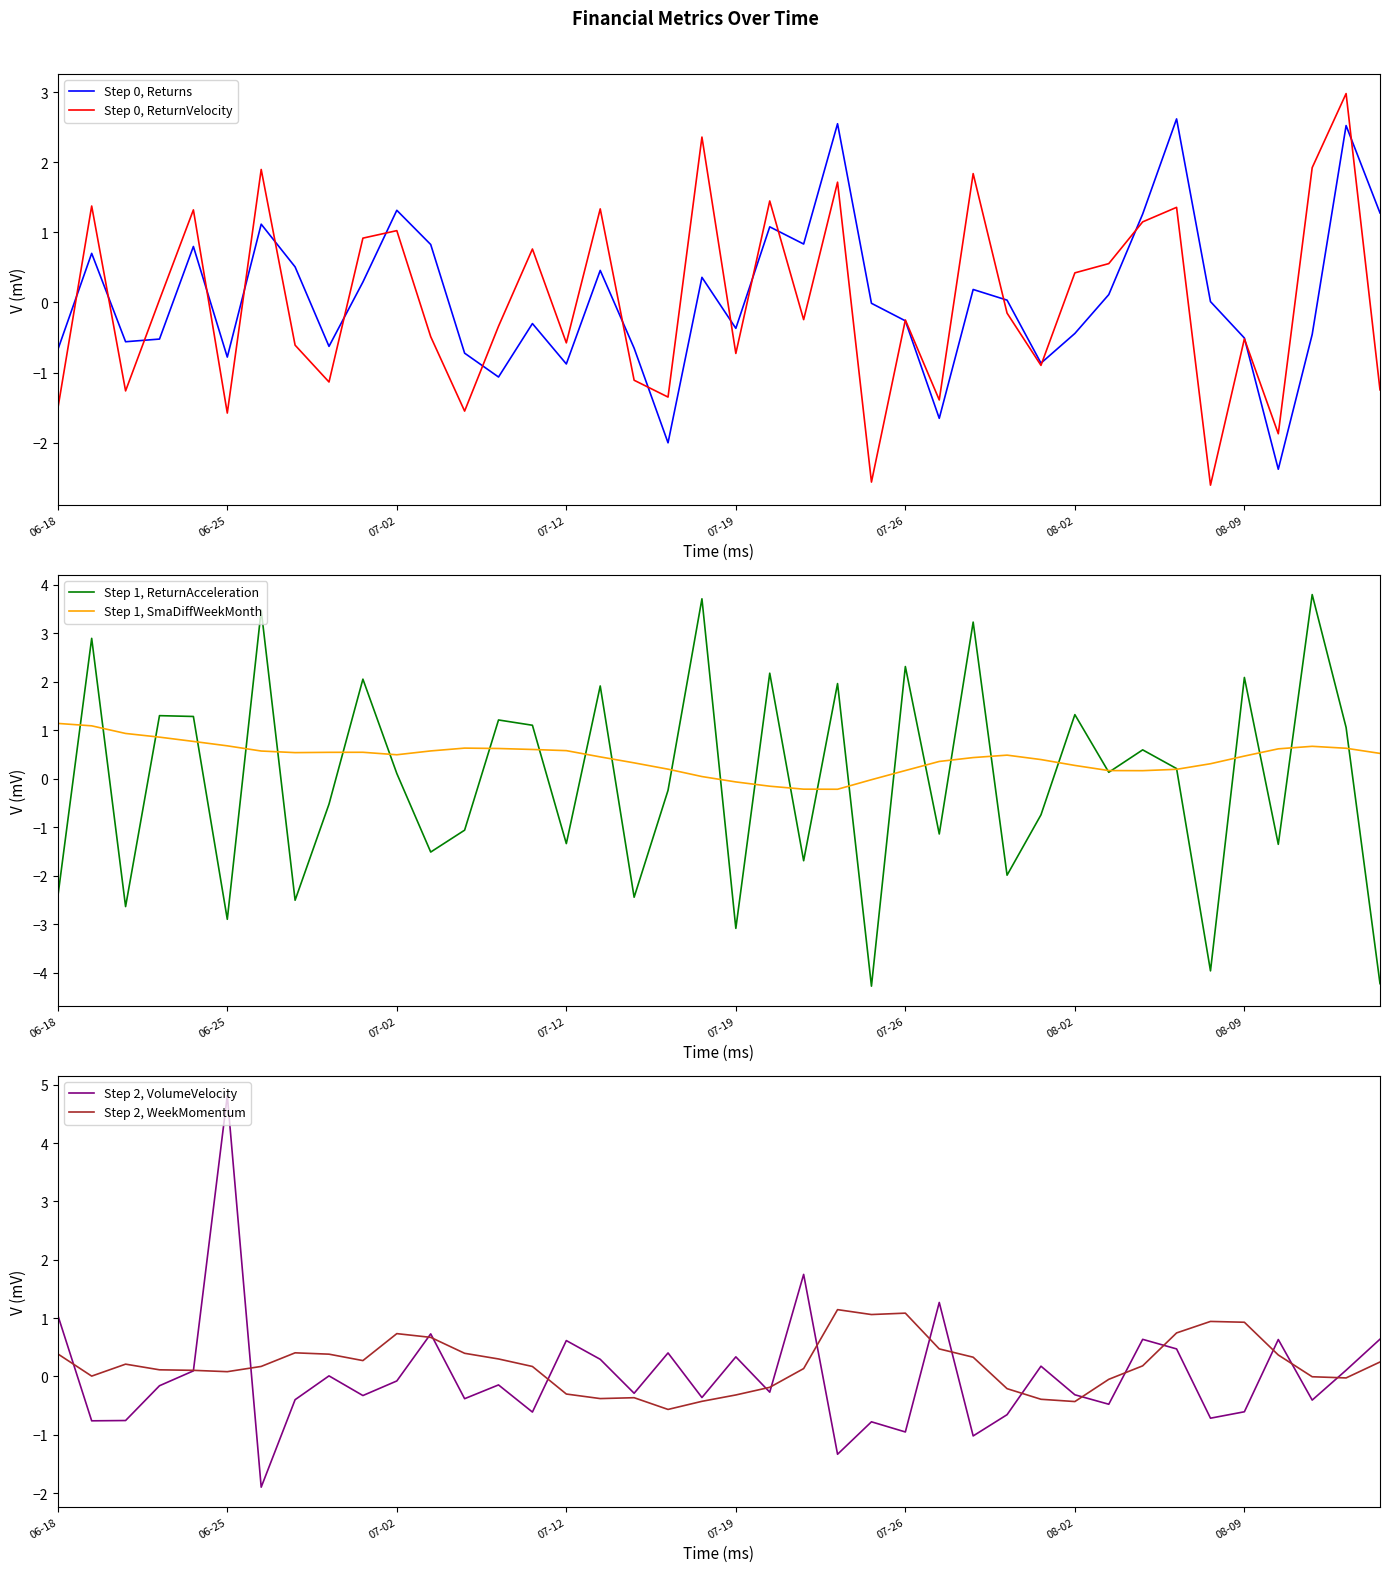

What is the maximum value for Step 0, Returns?

2.6